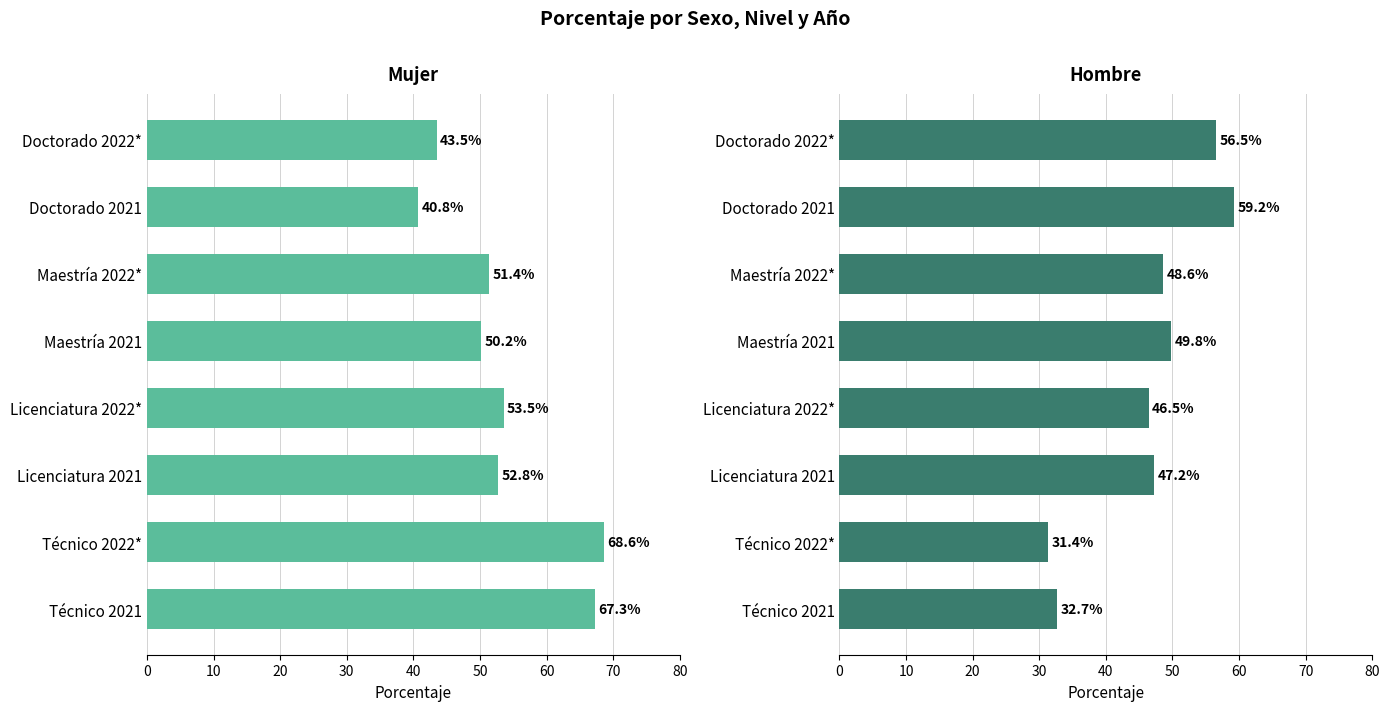

What is the minimum value for Mujer?

40.8